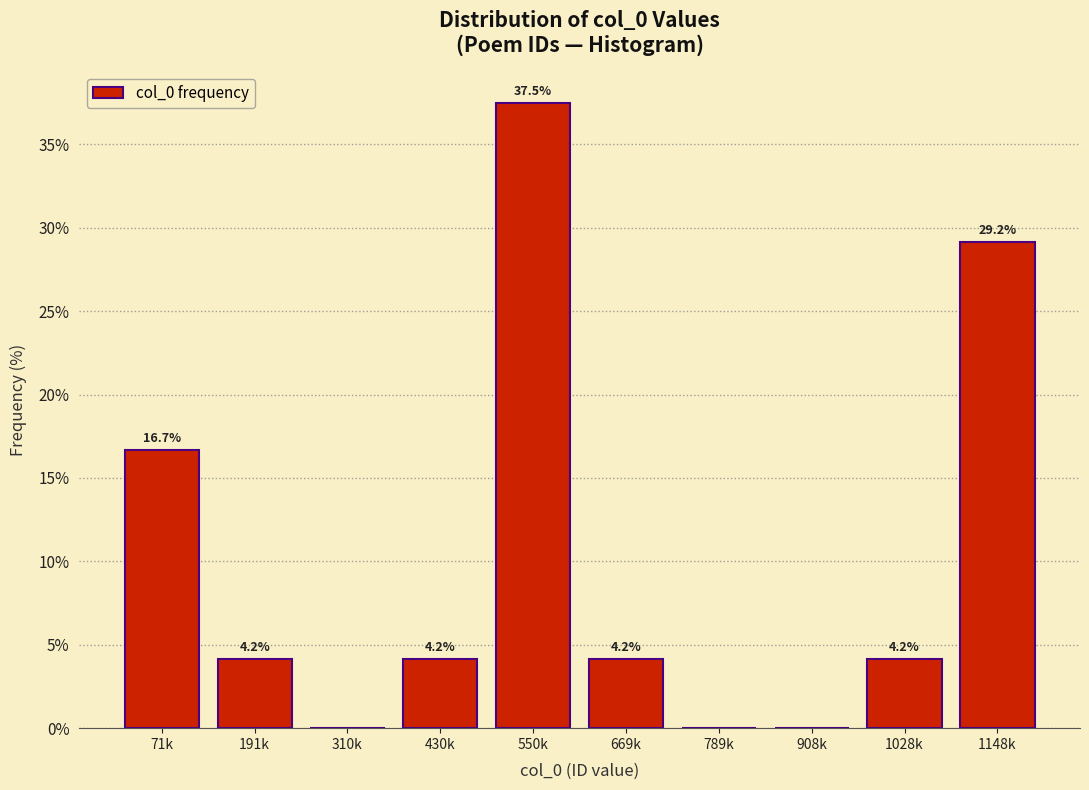

Reading left to right, what are all the values shown in this chart?

71k=16.7	191k=4.2	310k=0.0	430k=4.2	550k=37.5	669k=4.2	789k=0.0	908k=0.0	1028k=4.2	1148k=29.2